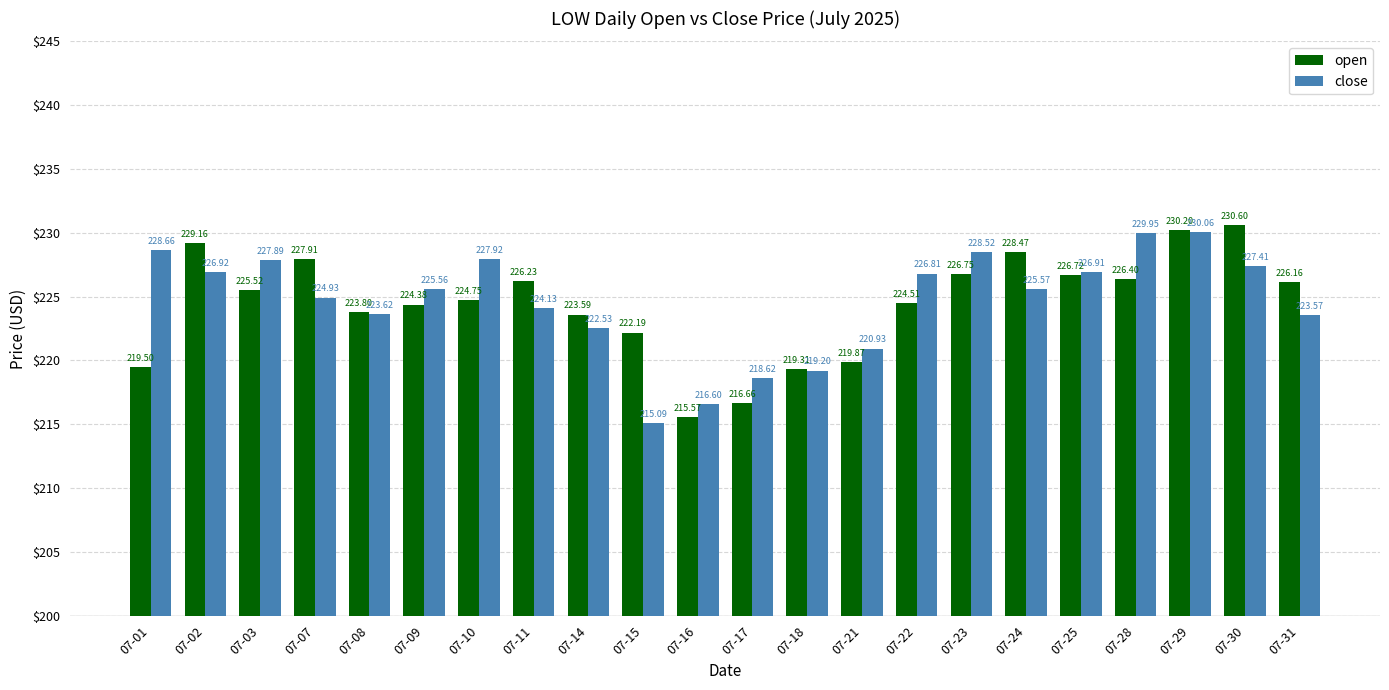

Which series has the widest spread of values?

open